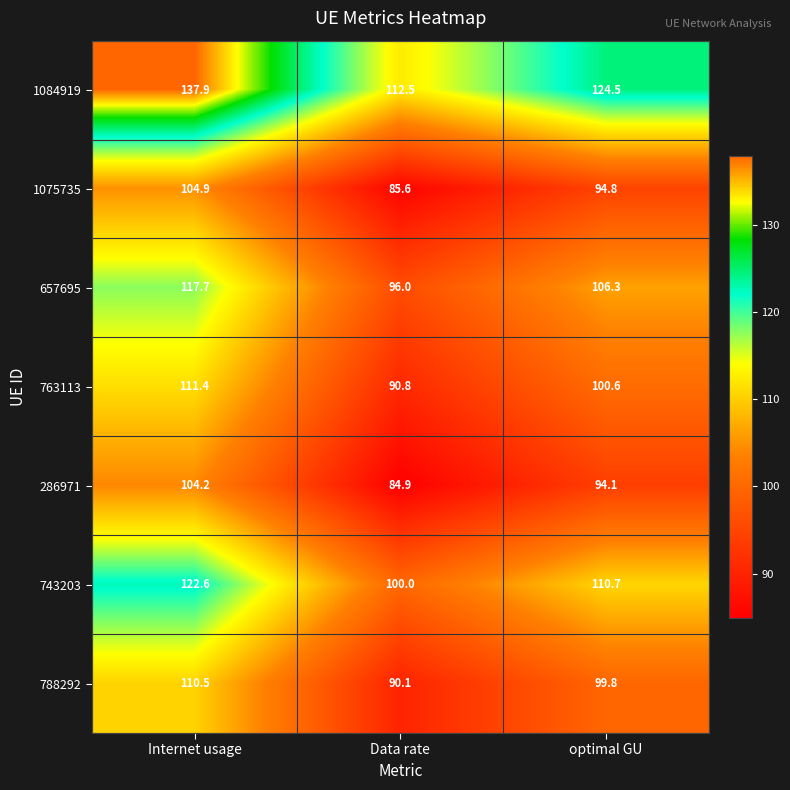

What is the smallest value displayed?

84.9